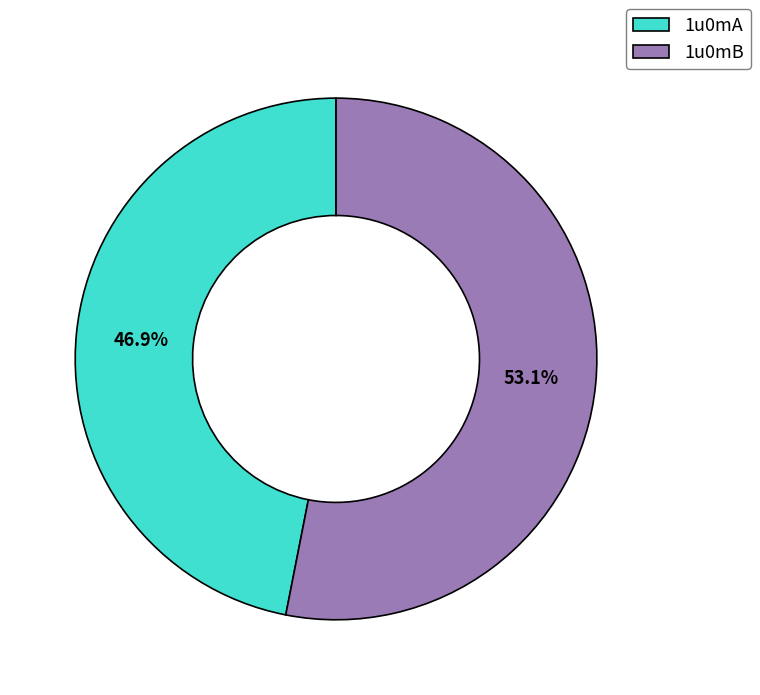

True or false: 1u0mB accounts for 53% of the total.

True